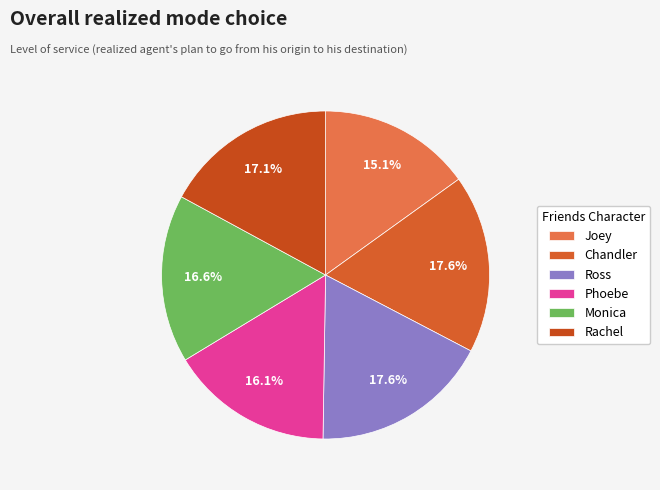

Which slice is the smallest?

Joey